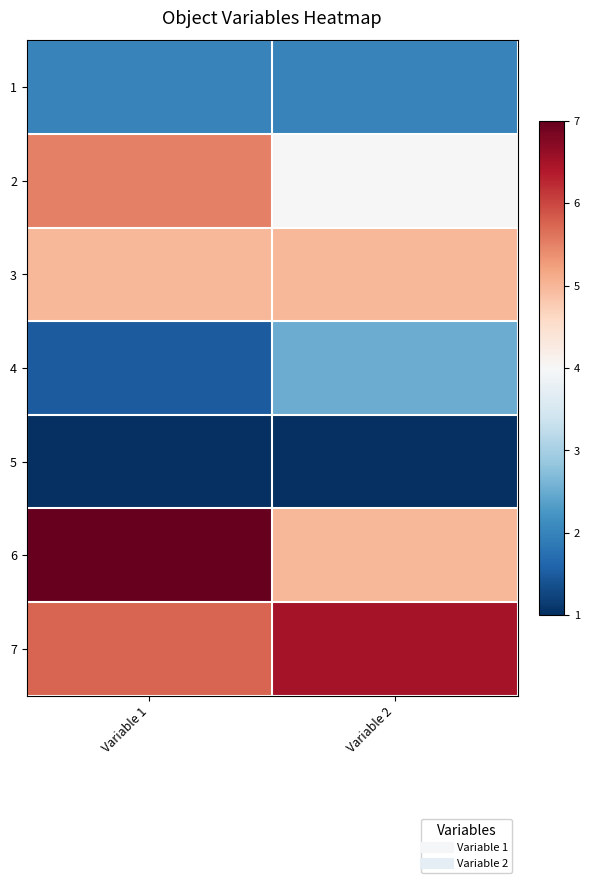

Which series has the largest total across all categories?

7